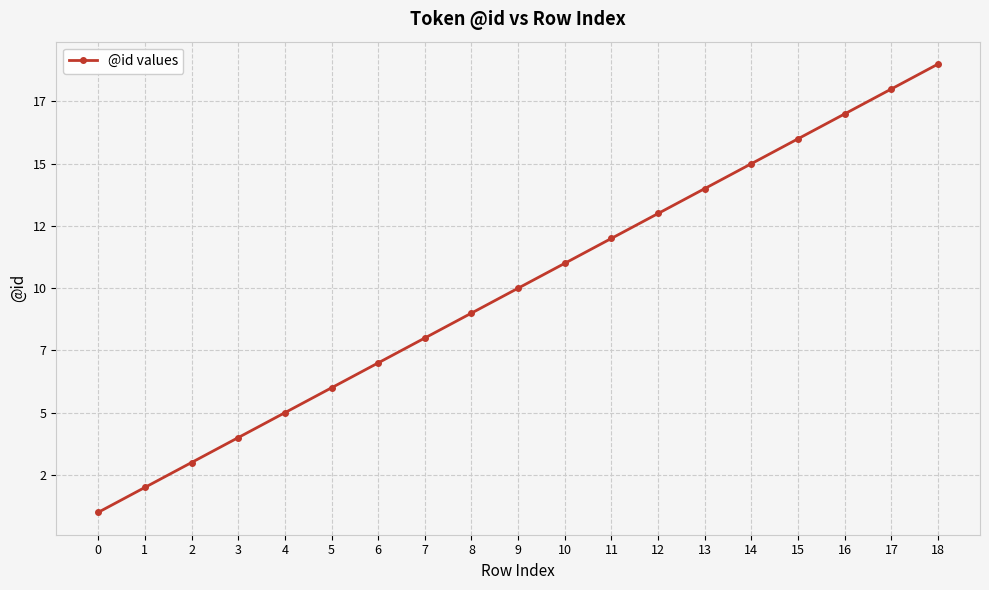

Approximately how many times larger is the value at 12 compared to 11?

1.1